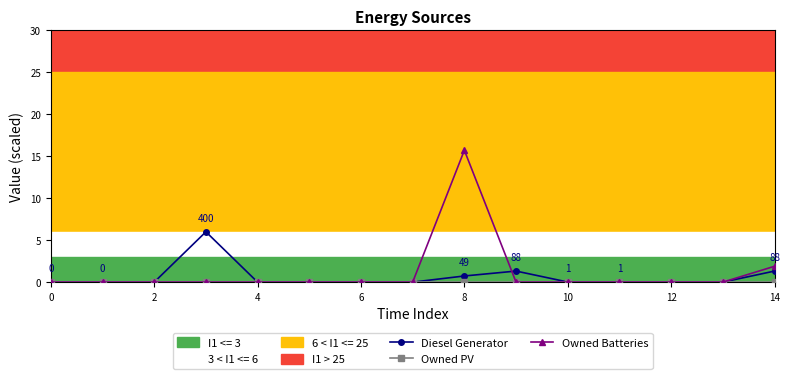

The Owned Batteries series shows 0.0 at 12. True or false?

True